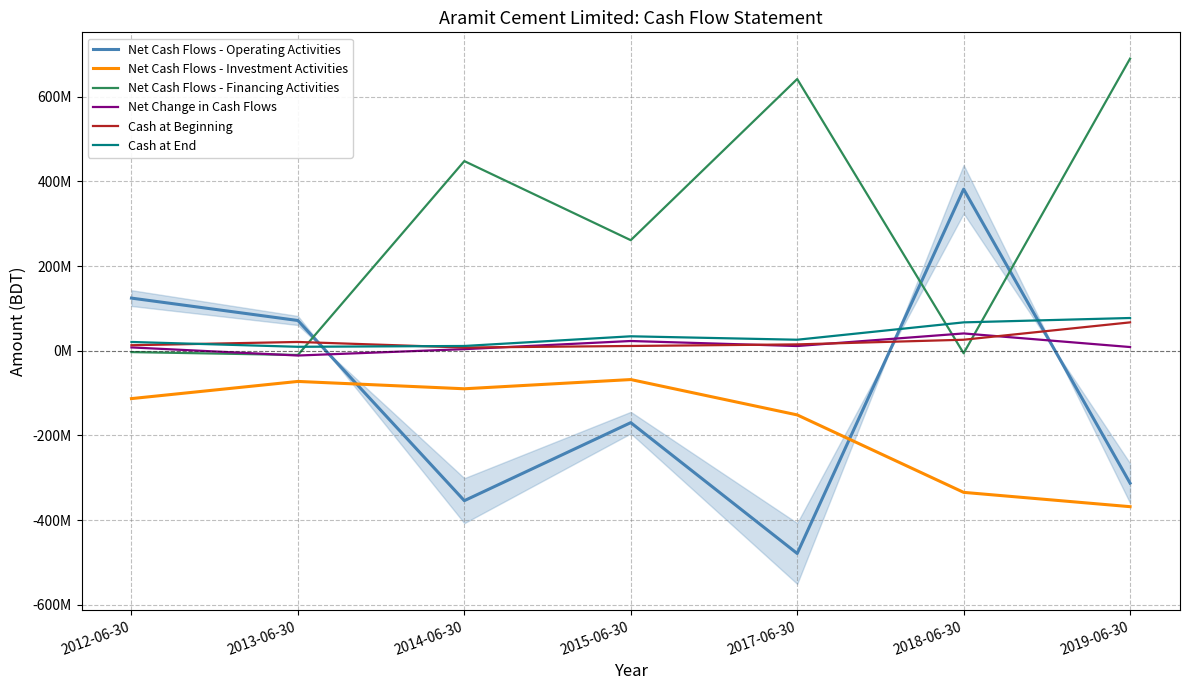

How many intersections are there between Net Change in Cash Flows and Net Cash Flows - Operating Activities?

3